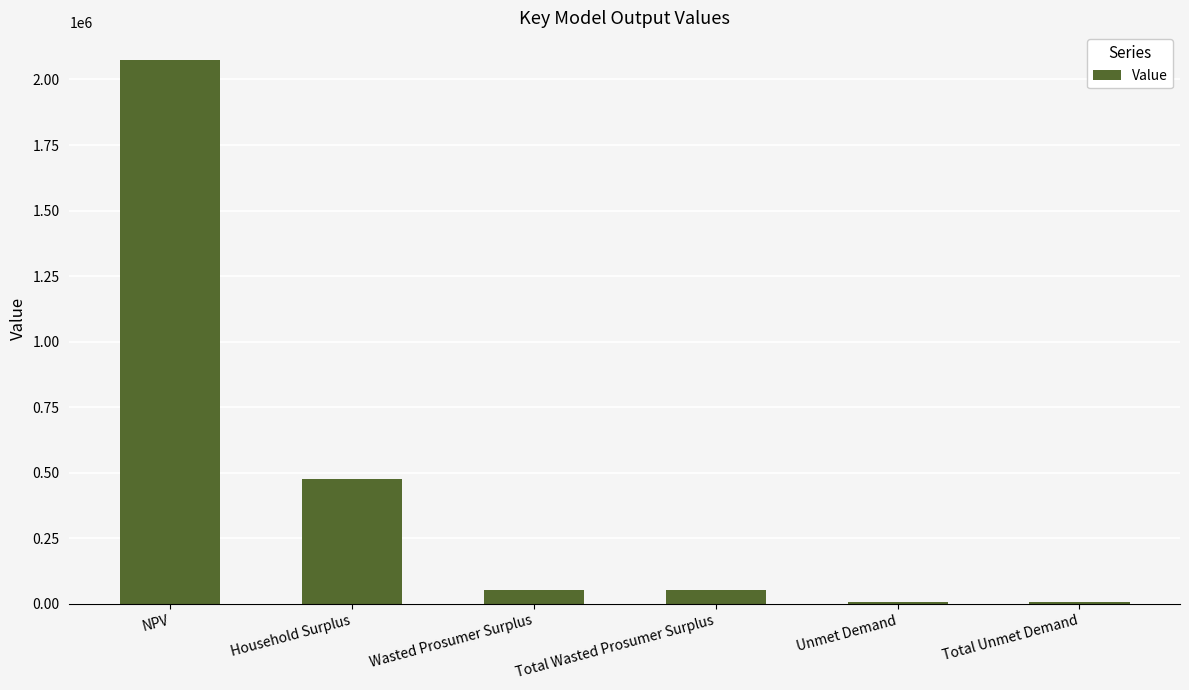

At which label is the value closest to 1041856?

Household Surplus